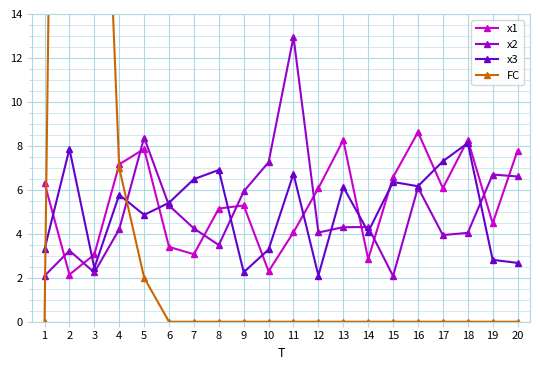

What are all the series names shown in the legend?

x1, x2, x3, FC